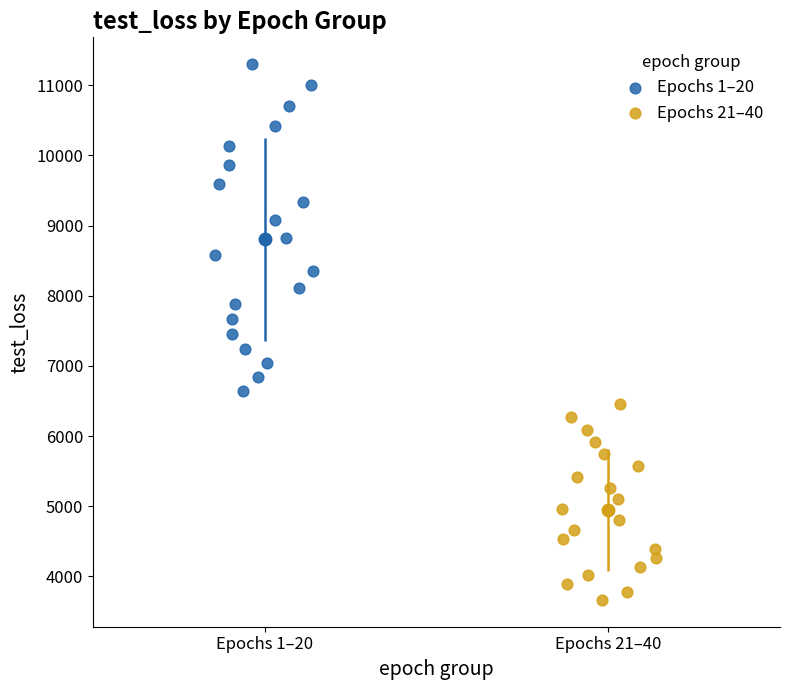

Which series has the widest spread of Y values?

Epochs 1–20